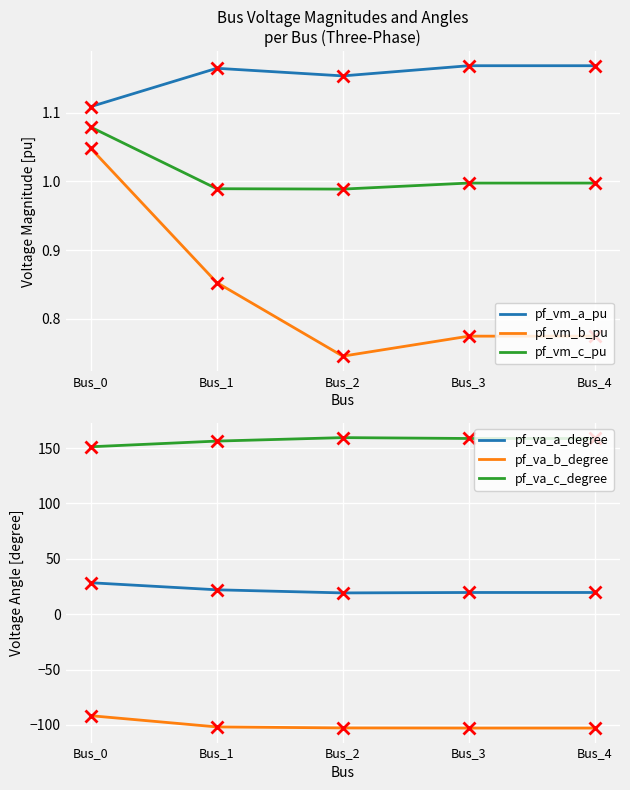

The value of pf_vm_b_pu at Bus_2 is 0.7. True or false?

True